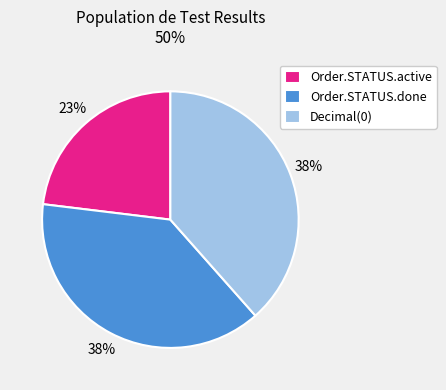

Approximately how many times larger is the value at Order.STATUS.active compared to Decimal(0)?

0.6